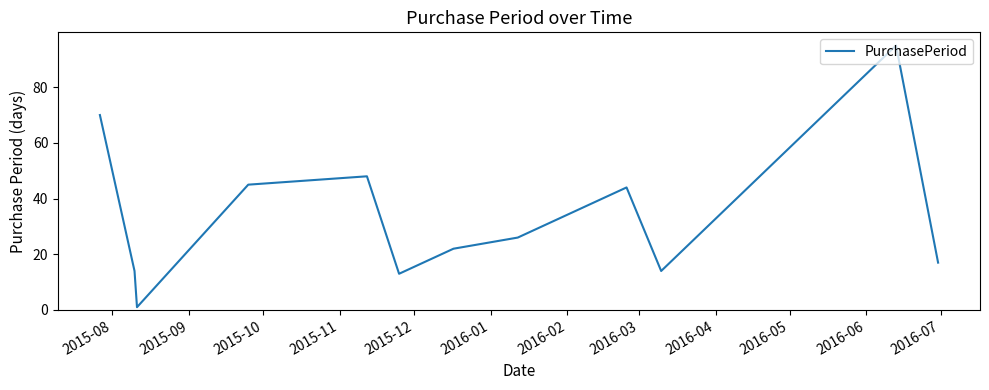

What is the maximum value shown in the chart?

95